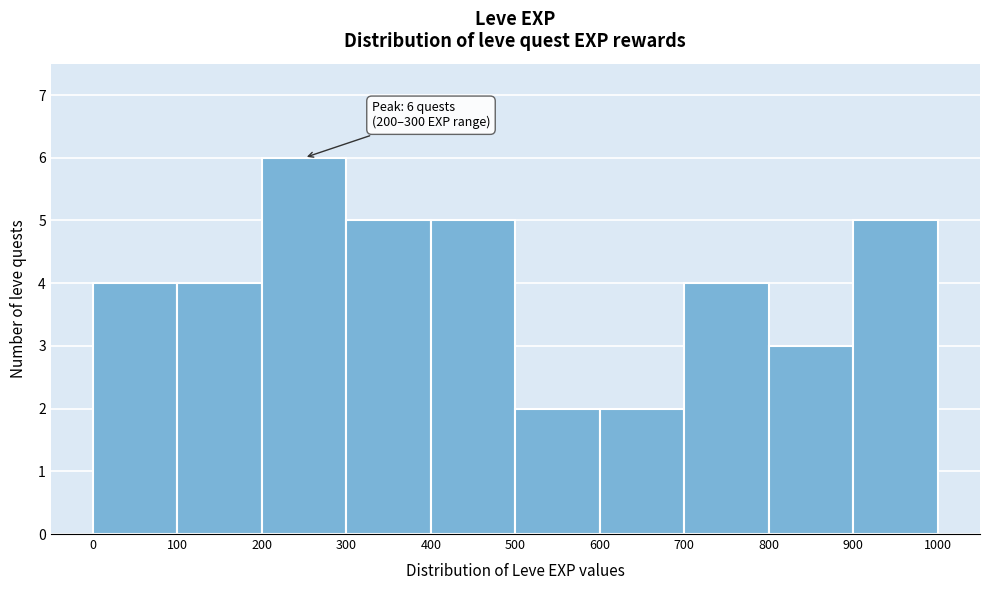

Over which range of the x-axis is the bar tallest?

200 to 300